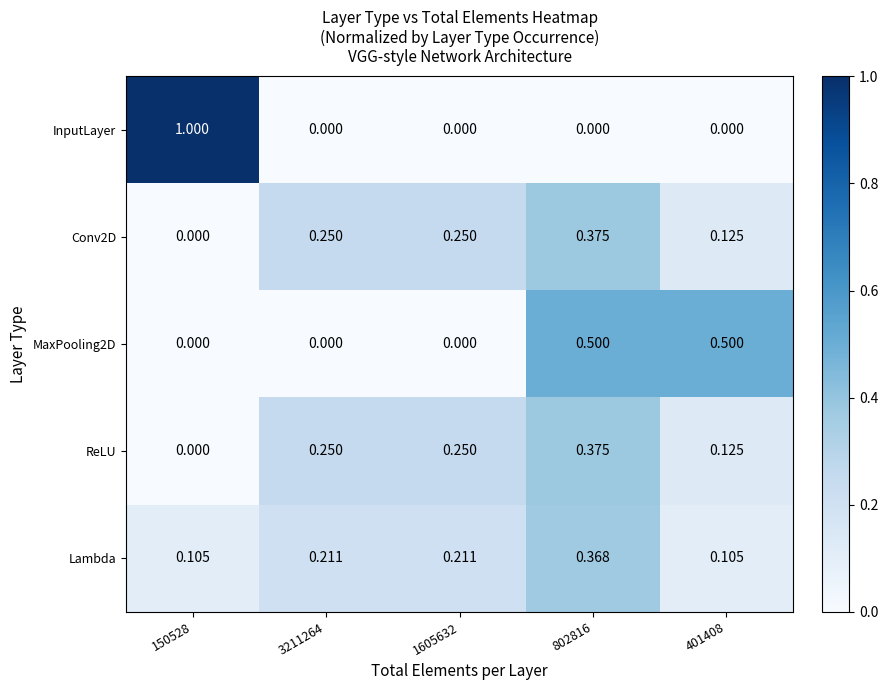

Which series has the widest spread of values?

InputLayer